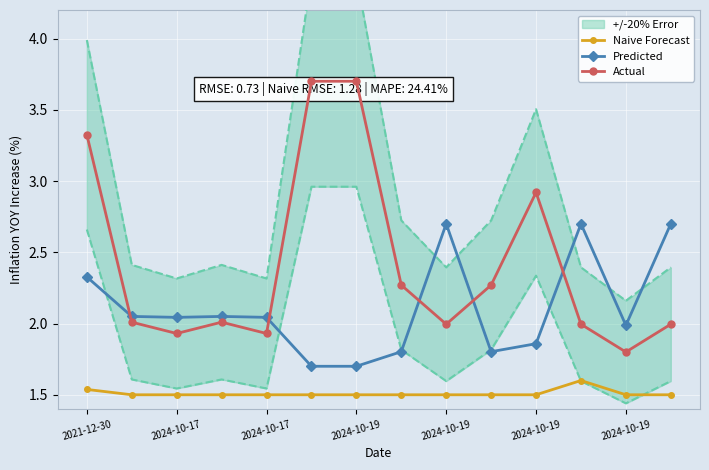

What is the sum of all Predicted values?

29.5